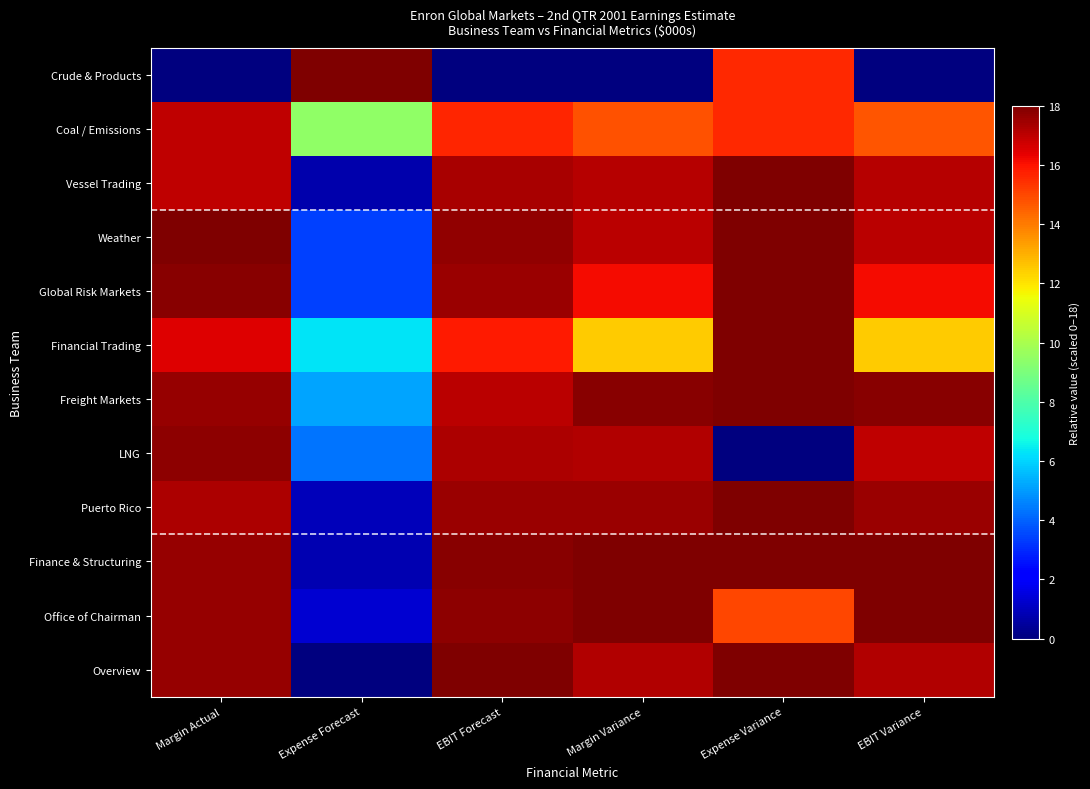

List the series in order of their peak value, lowest first.

Coal / Emissions, LNG, Crude & Products, Vessel Trading, Weather, Global Risk Markets, Financial Trading, Freight Markets, Puerto Rico, Finance & Structuring, Office of Chairman, Overview